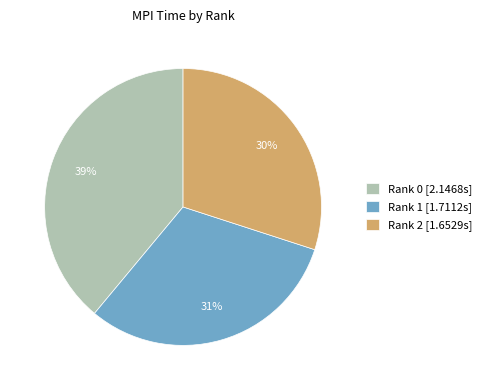

To the nearest percent, what is the difference between the largest and smallest slice percentages?

9%